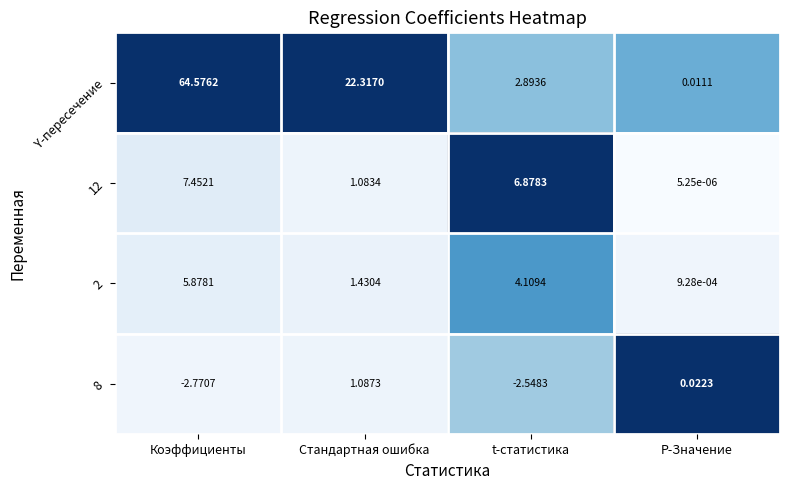

At which category does the chart reach its minimum across all series?

Коэффициенты